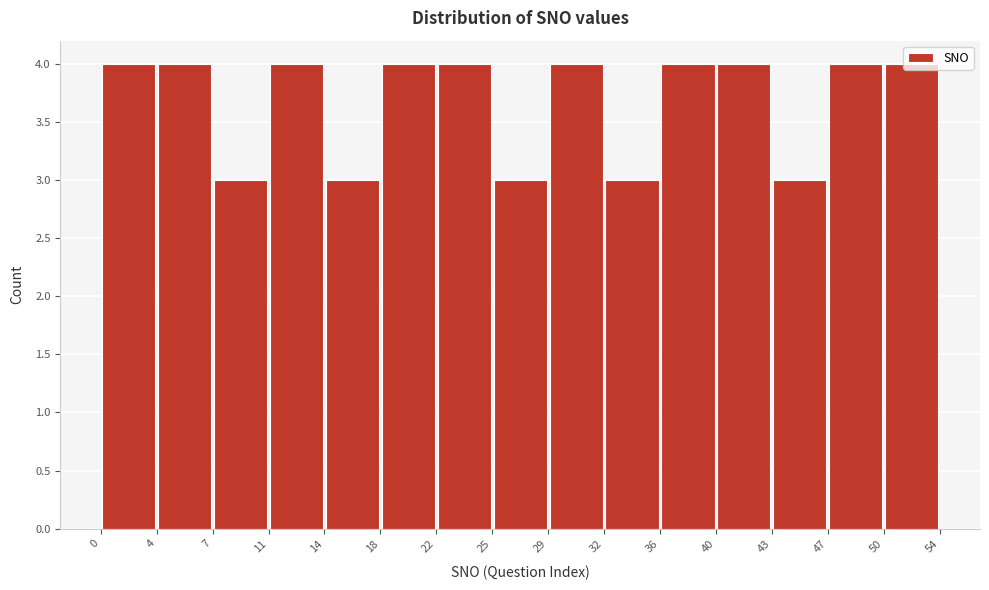

Reading left to right, transcribe this chart: for each bar, give the range it covers on the x-axis and its height. The values are not printed on the chart, so give them approximately, as read against the axis.

0 to 4: 4
4 to 7: 4
7 to 11: 3
11 to 14: 4
14 to 18: 3
18 to 22: 4
22 to 25: 4
25 to 29: 3
29 to 32: 4
32 to 36: 3
36 to 40: 4
40 to 43: 4
43 to 47: 3
47 to 50: 4
50 to 54: 4